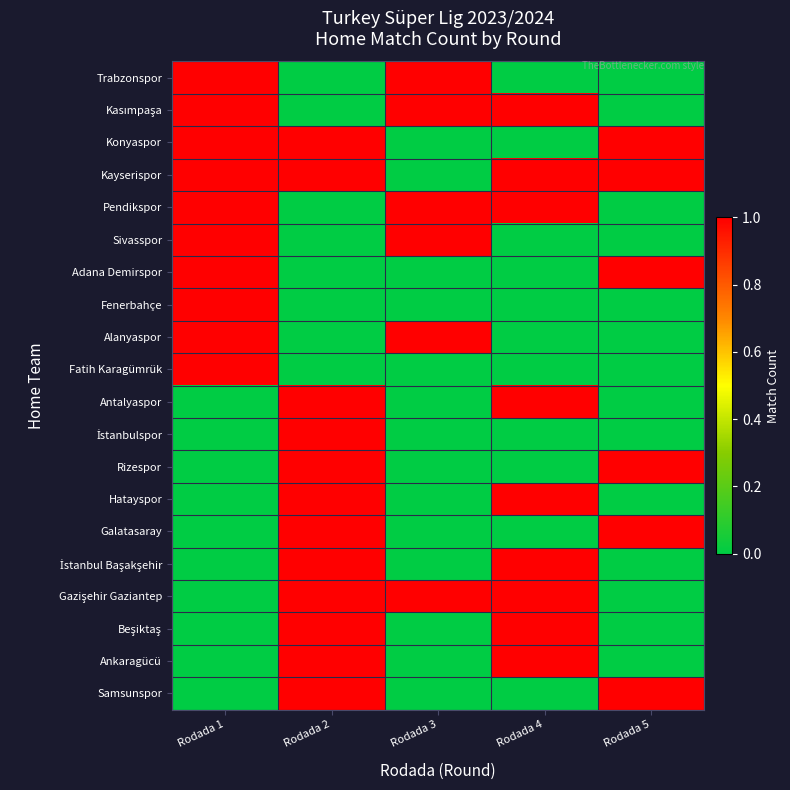

What is the total value across all series at Rodada 2?

12